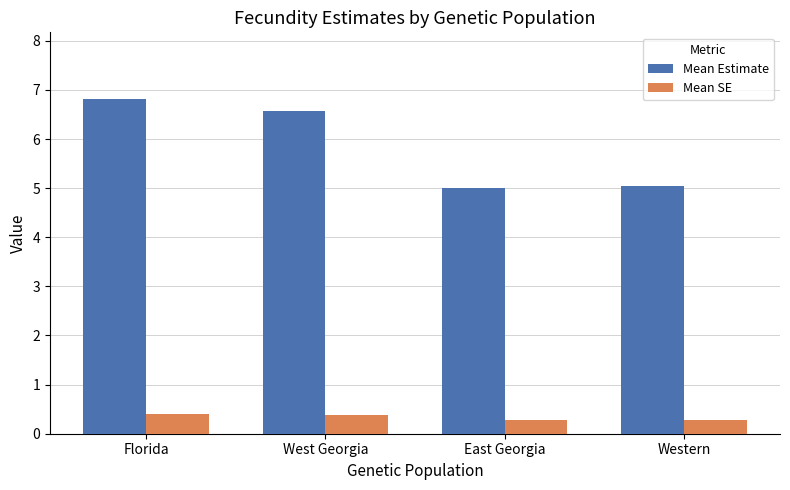

What are all the series names shown in the legend?

Mean Estimate, Mean SE